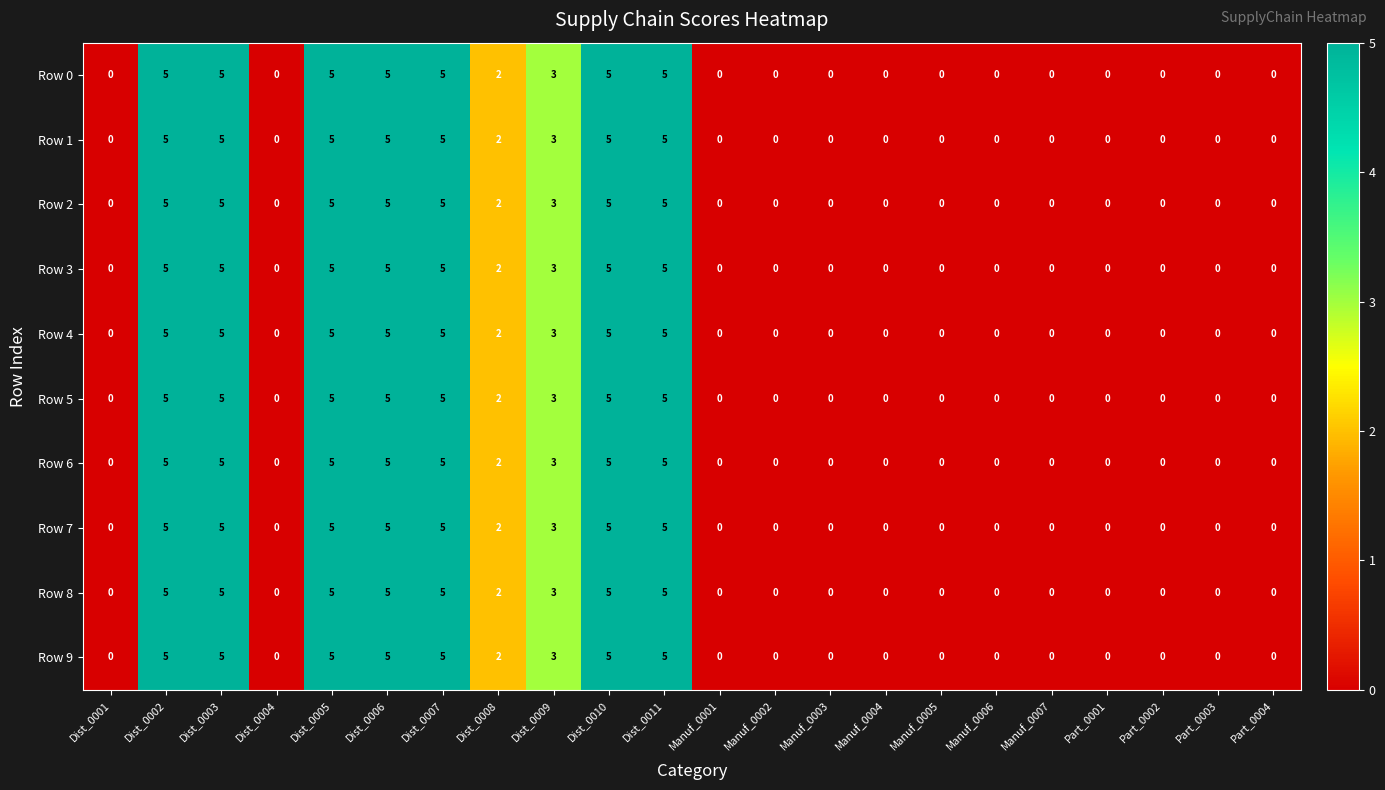

Is it true that Row 1 equals -2 at Manuf_0004?

False